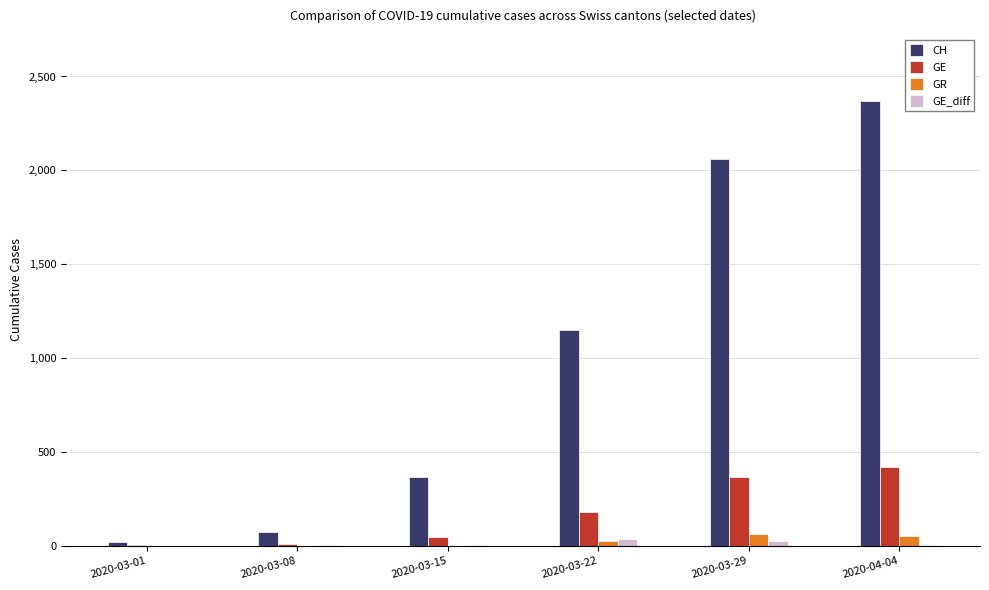

Between 2020-03-08 and 2020-03-29, which series saw the biggest shift?

CH